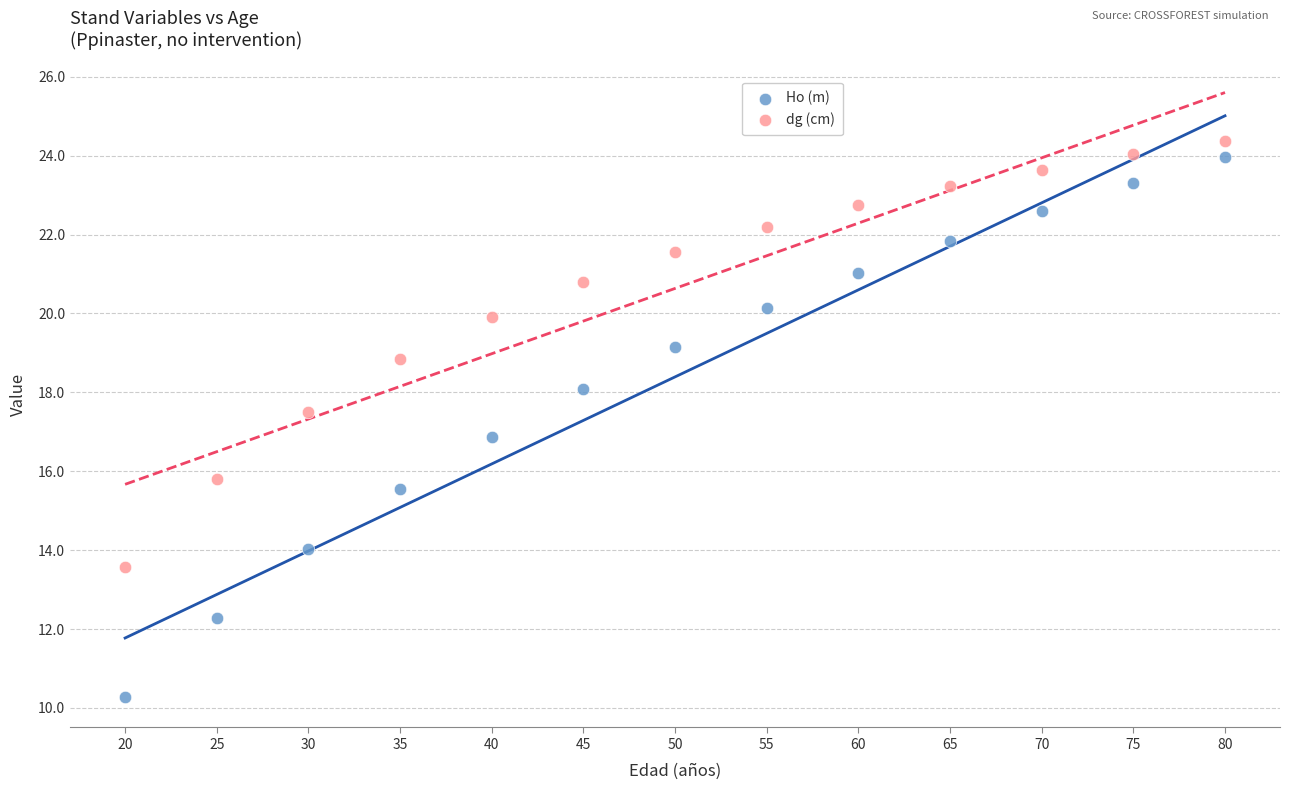

Which series has the widest spread of Y values?

Ho (m)